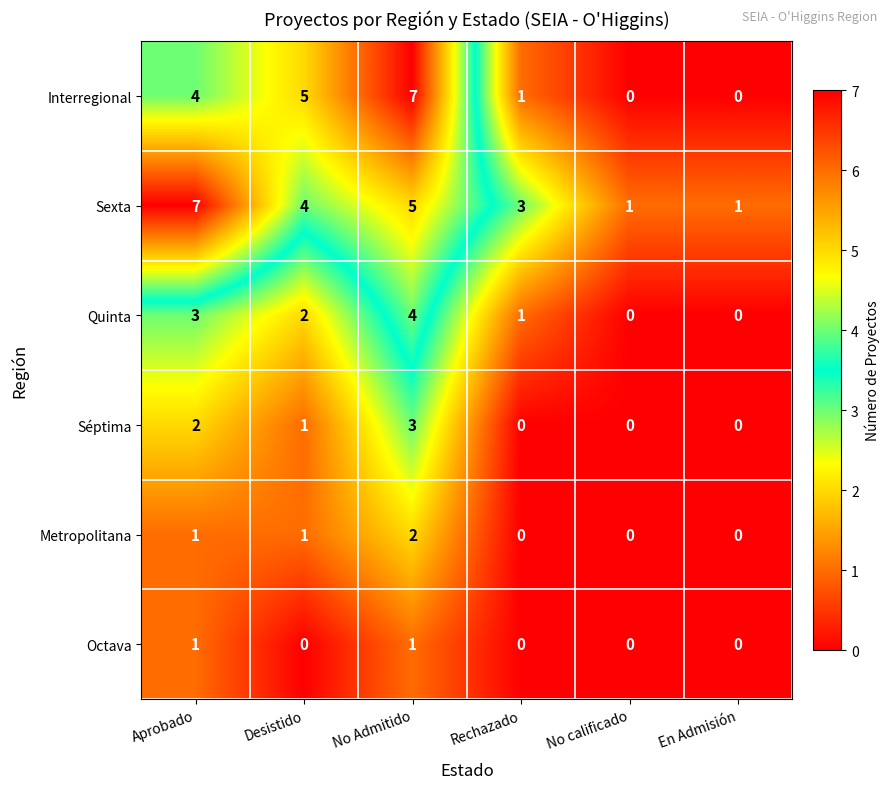

Where is Sexta nearest to the value 4?

Desistido